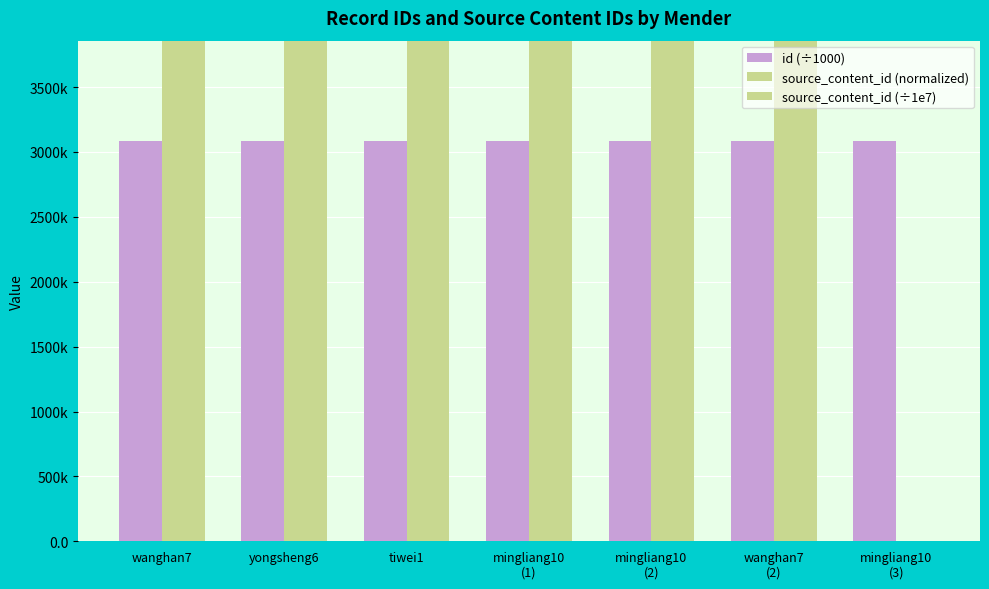

True or false: source_content_id (normalized) has a value of 204.6 at mingliang10
(2).

False